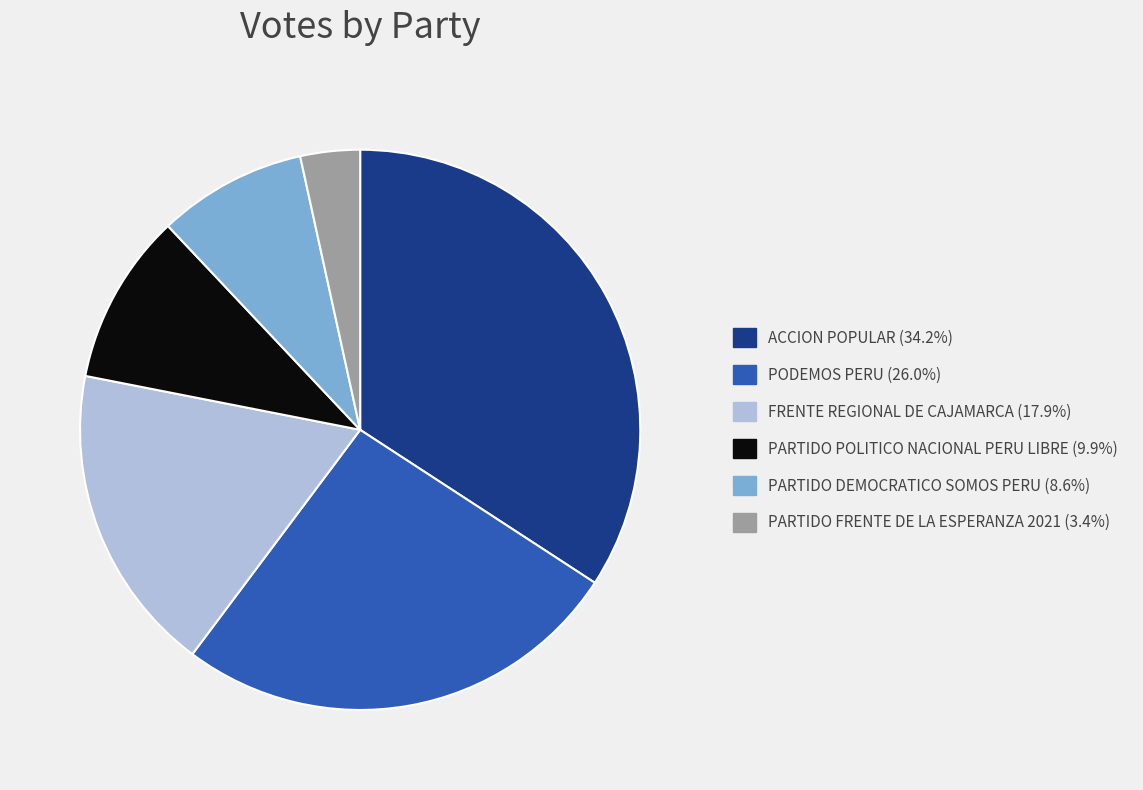

What is the ratio of the value at PODEMOS PERU (26.0%) to the value at ACCION POPULAR (34.2%)?

0.8